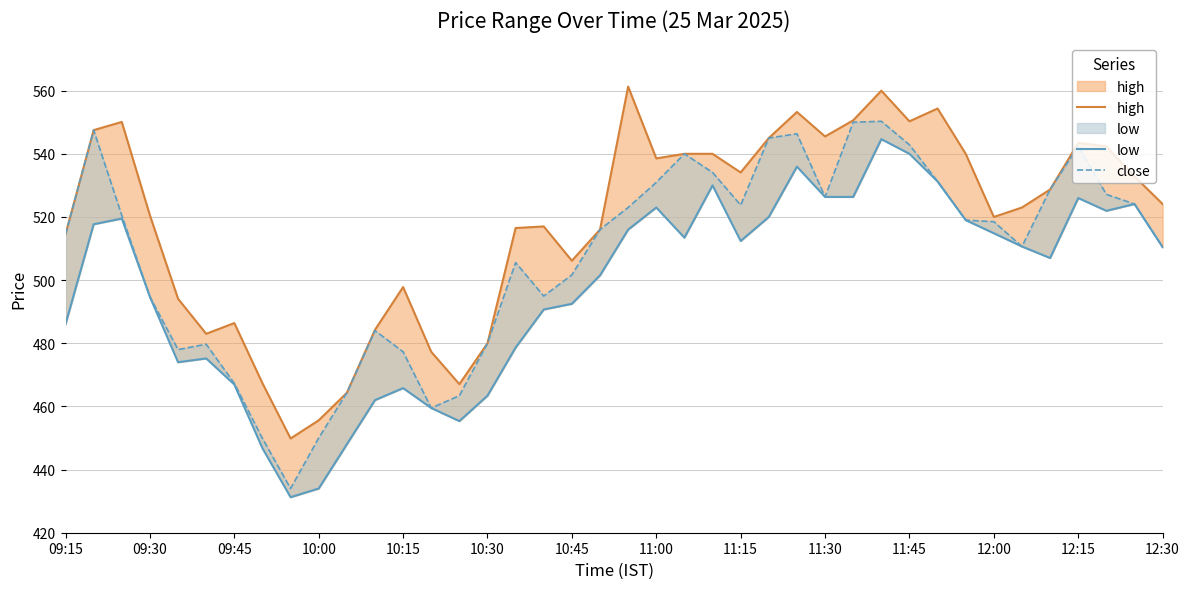

What is the difference between the highest and lowest values at 11:00?

15.5